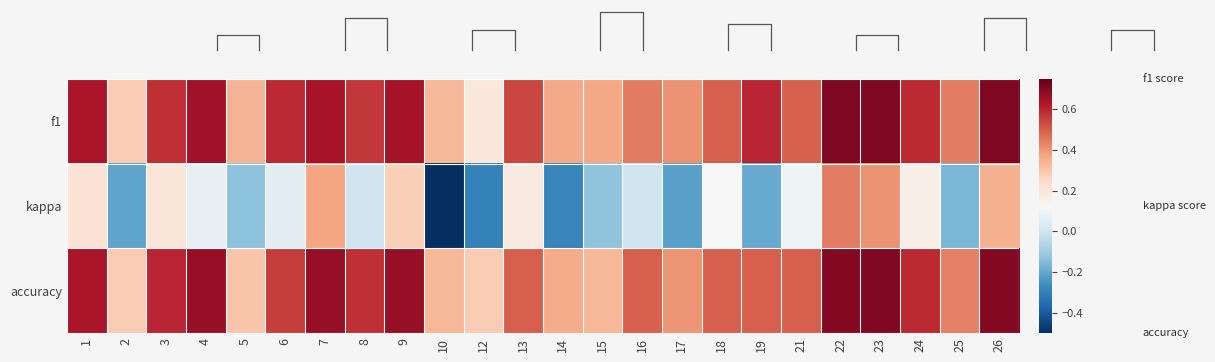

At which category is the sum across all series the highest?

22